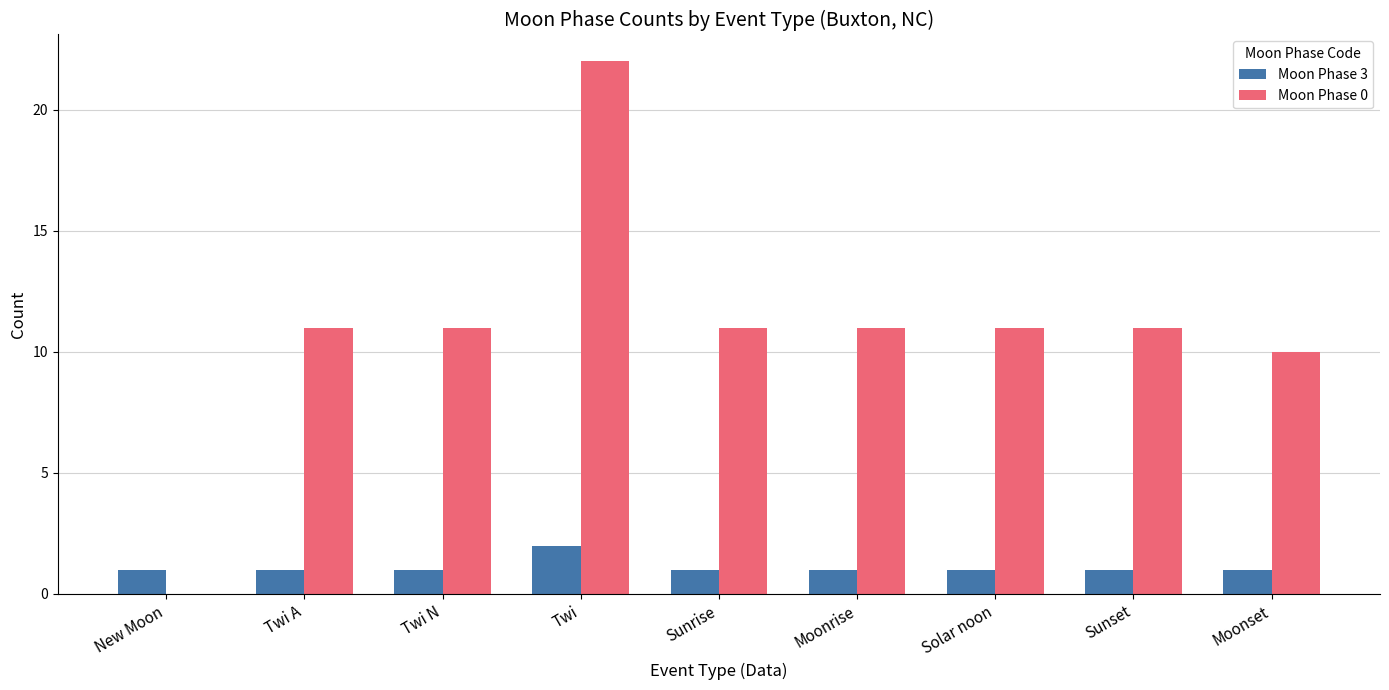

What is the sum of all Moon Phase 3 values?

10